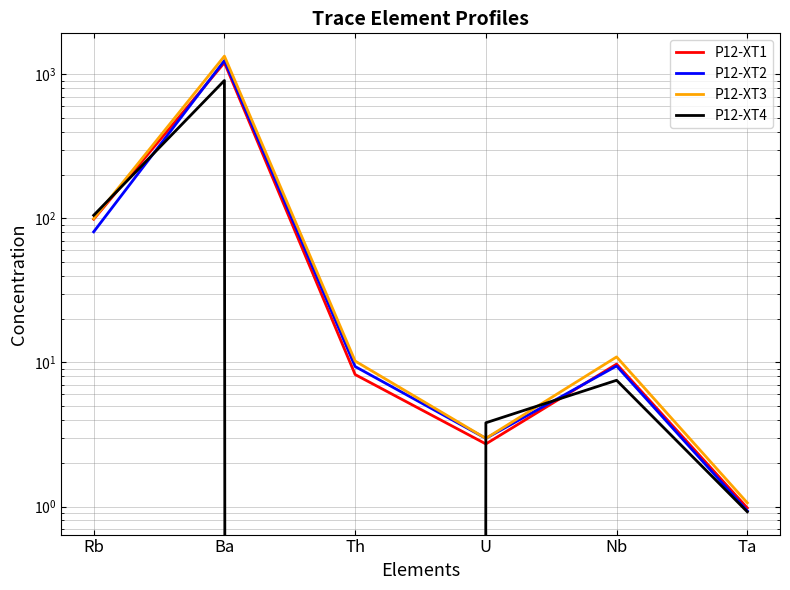

Rank the series by their maximum value, from lowest to highest.

P12-XT4, P12-XT1, P12-XT2, P12-XT3